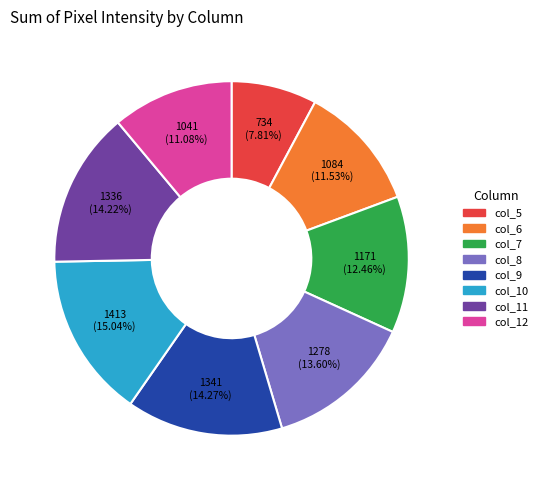

What is the smallest slice in the pie chart?

col_5